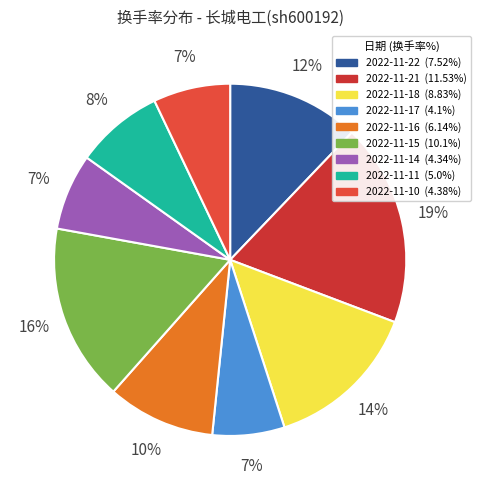

How many slices are in this pie chart?

9